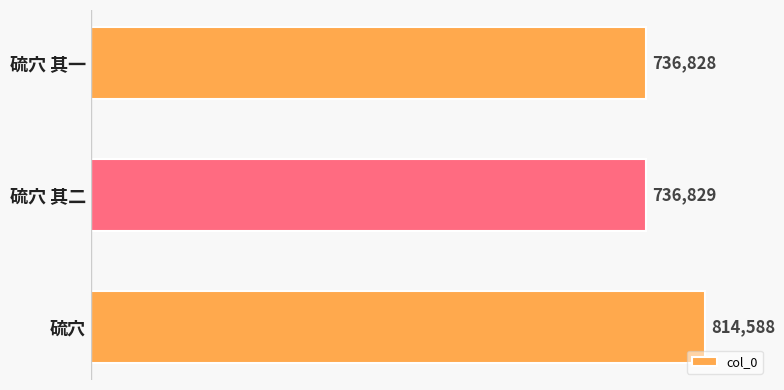

How many data points are less than 736829?

1